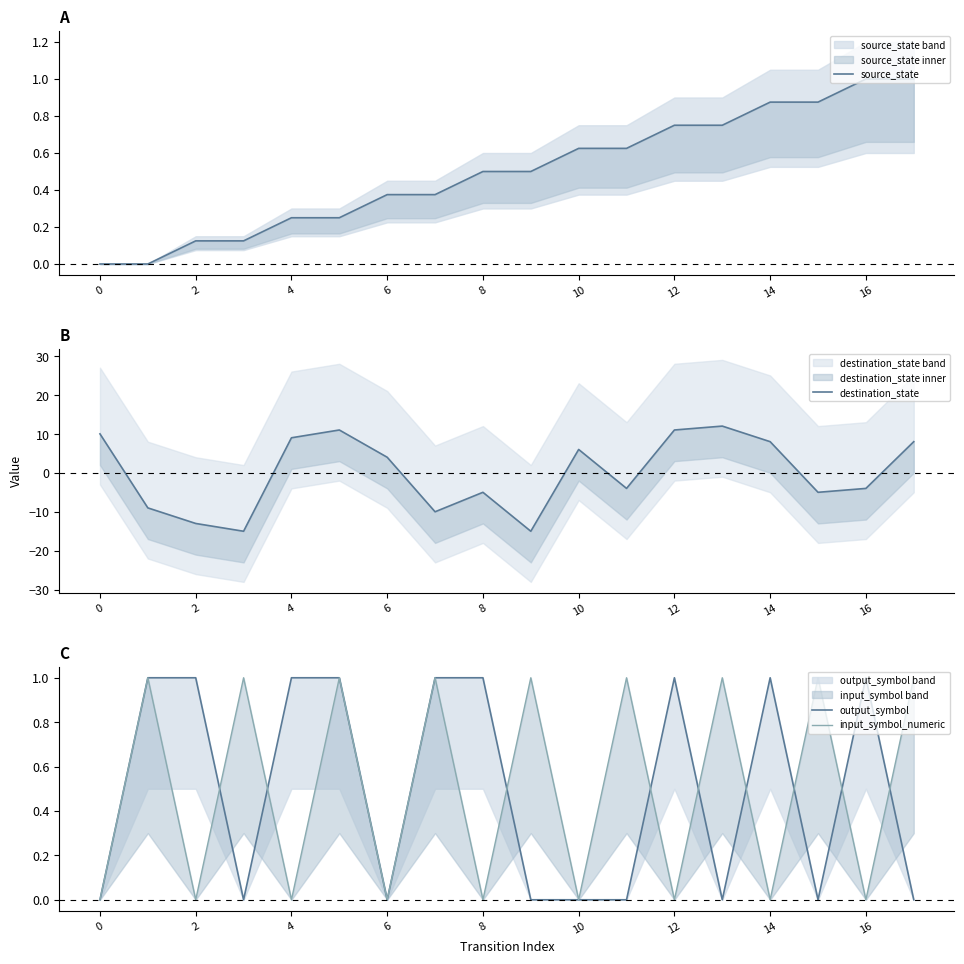

How many times do source_state and destination_state cross each other?

8